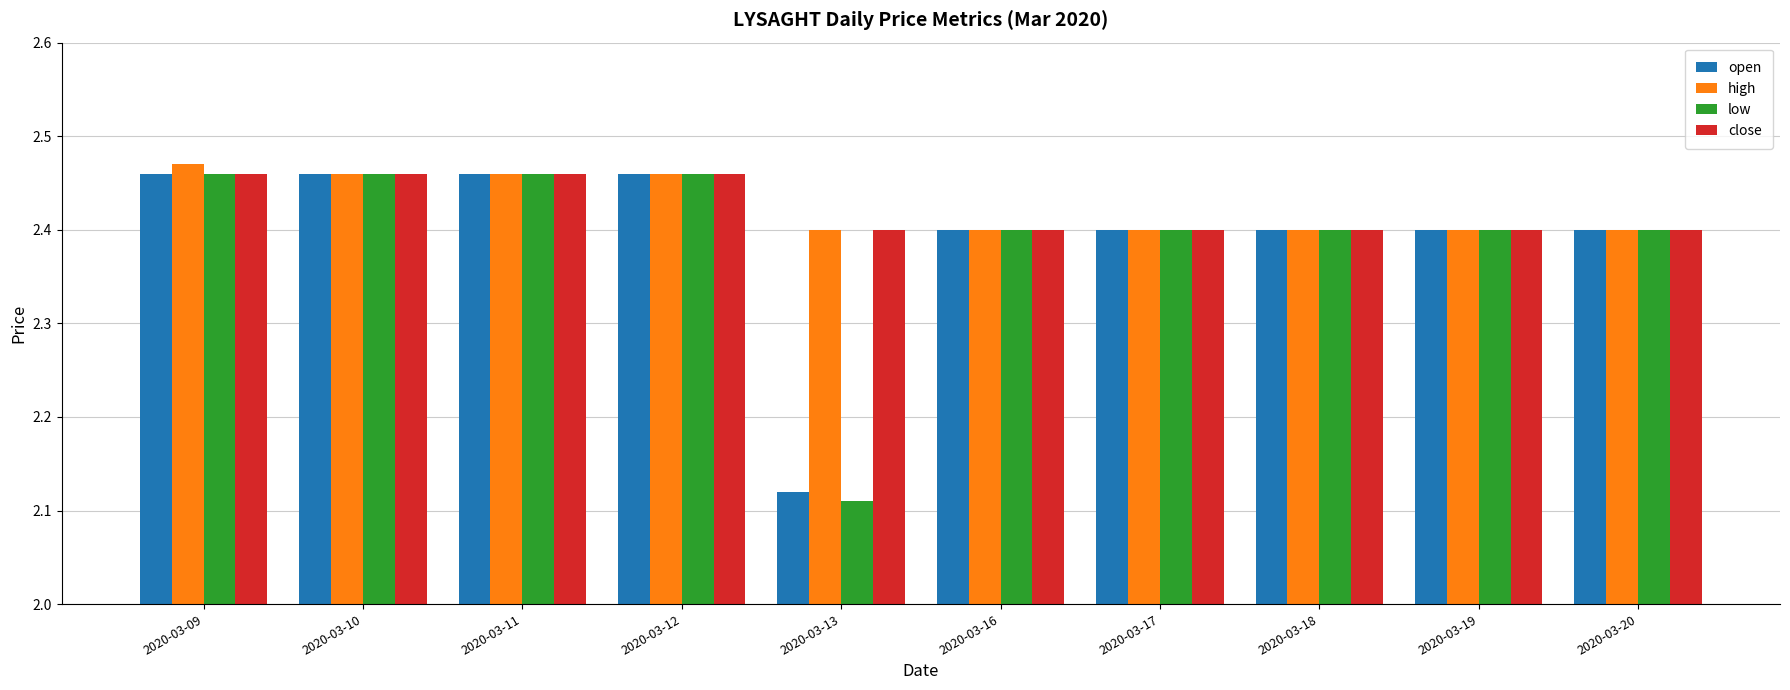

How many low values are between 2 and 3?

10